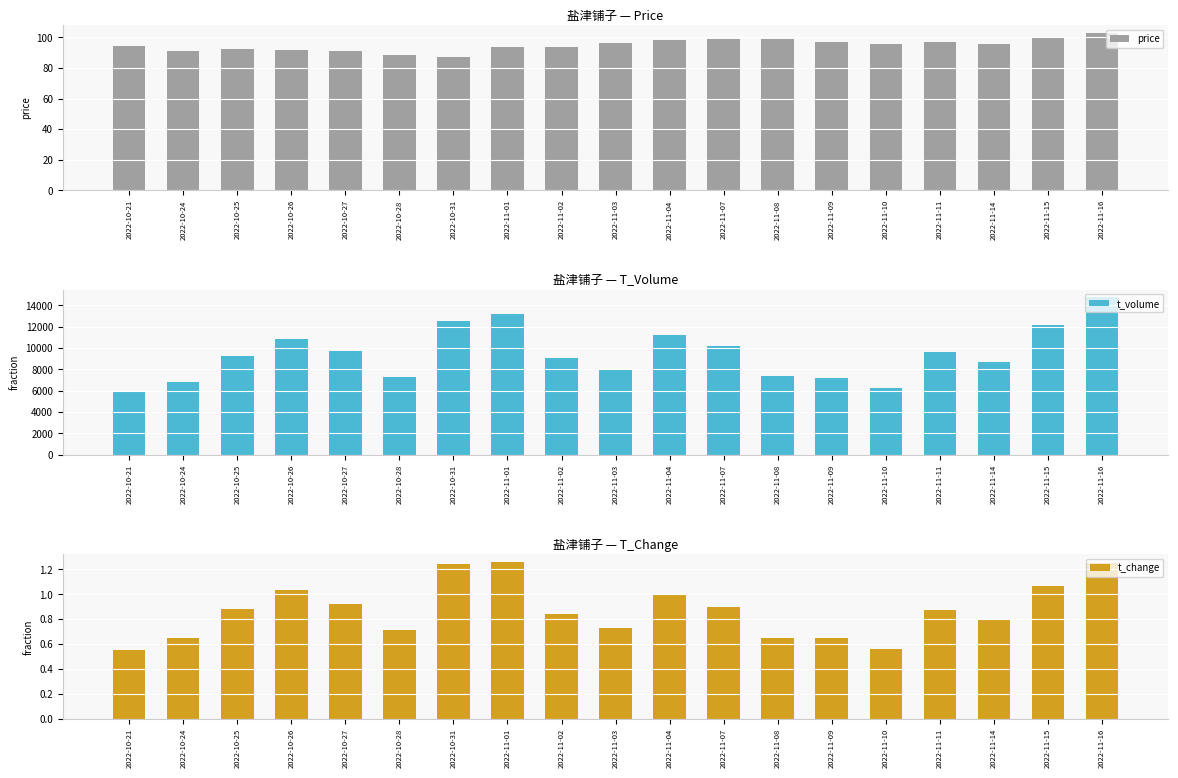

Reading left to right, extract all data points from this chart.

price: 2022-10-21=94.2	2022-10-24=91.2	2022-10-25=92.1	2022-10-26=91.6	2022-10-27=90.8	2022-10-28=88.6	2022-10-31=87.4	2022-11-01=93.4	2022-11-02=94.0	2022-11-03=96.3	2022-11-04=98.0	2022-11-07=99.1	2022-11-08=99.3	2022-11-09=96.8	2022-11-10=96.0	2022-11-11=97.0	2022-11-14=96.0	2022-11-15=99.8	2022-11-16=102.8
t_volume: 2022-10-21=5927.0	2022-10-24=6816.0	2022-10-25=9245.0	2022-10-26=10835.0	2022-10-27=9720.0	2022-10-28=7282.0	2022-10-31=12531.0	2022-11-01=13198.0	2022-11-02=9095.0	2022-11-03=7996.0	2022-11-04=11201.0	2022-11-07=10158.0	2022-11-08=7399.0	2022-11-09=7211.0	2022-11-10=6232.0	2022-11-11=9642.0	2022-11-14=8689.0	2022-11-15=12123.0	2022-11-16=14752.0
t_change: 2022-10-21=0.6	2022-10-24=0.7	2022-10-25=0.9	2022-10-26=1.0	2022-10-27=0.9	2022-10-28=0.7	2022-10-31=1.2	2022-11-01=1.3	2022-11-02=0.8	2022-11-03=0.7	2022-11-04=1.0	2022-11-07=0.9	2022-11-08=0.7	2022-11-09=0.7	2022-11-10=0.6	2022-11-11=0.9	2022-11-14=0.8	2022-11-15=1.1	2022-11-16=1.2